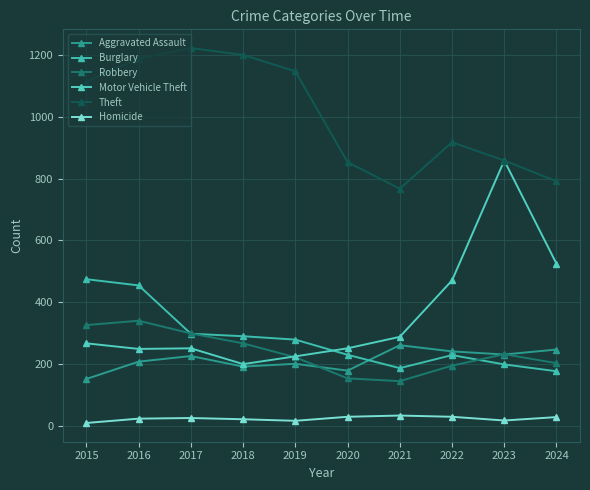

Where does the Robbery series first go above 233?

2015